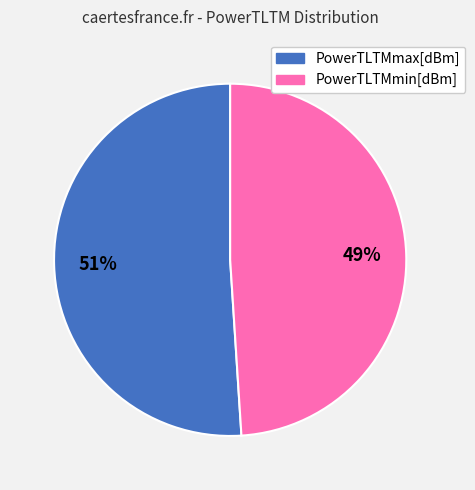

Do PowerTLTMmax[dBm] and PowerTLTMmin[dBm] together represent more than half of the pie?

Yes